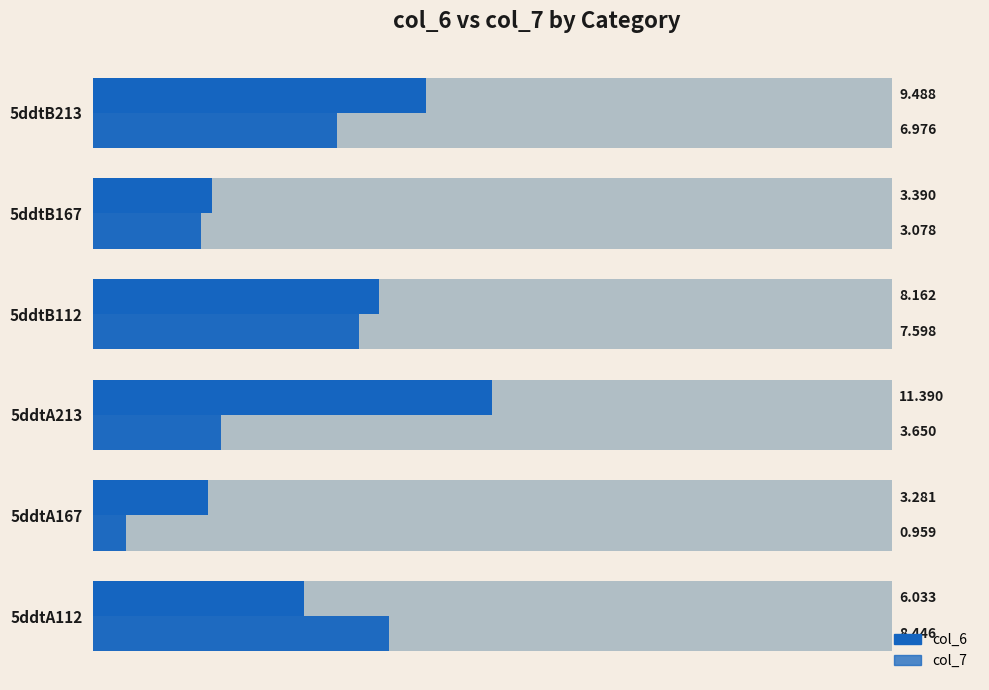

Reading left to right, list all the values displayed in this chart.

col_6: 6.0	3.3	11.4	8.2	3.4	9.5
col_7: 8.4	1.0	3.6	7.6	3.1	7.0